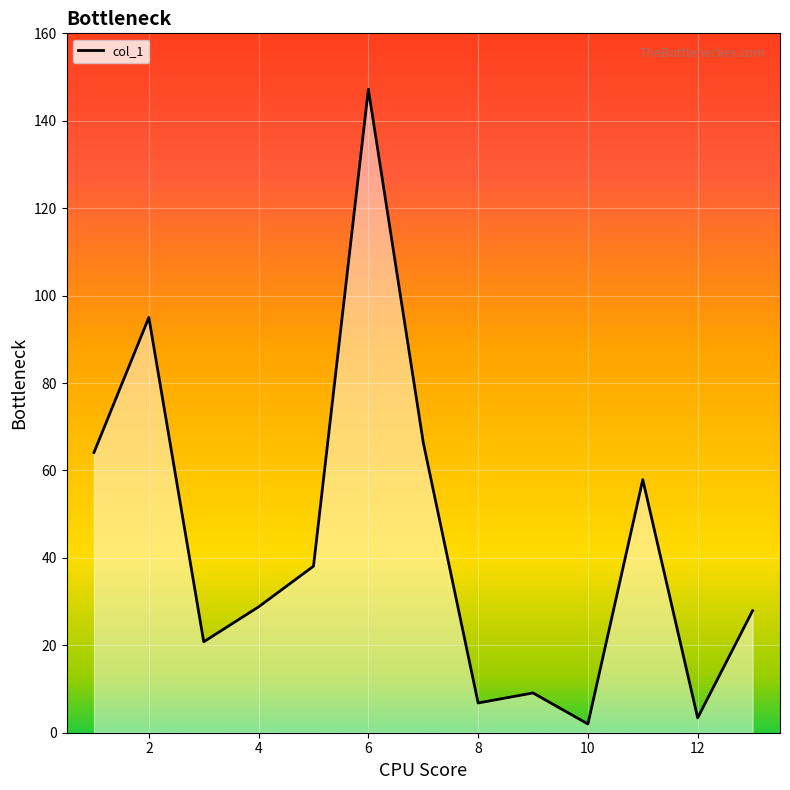

How many lines are shown in the chart?

1